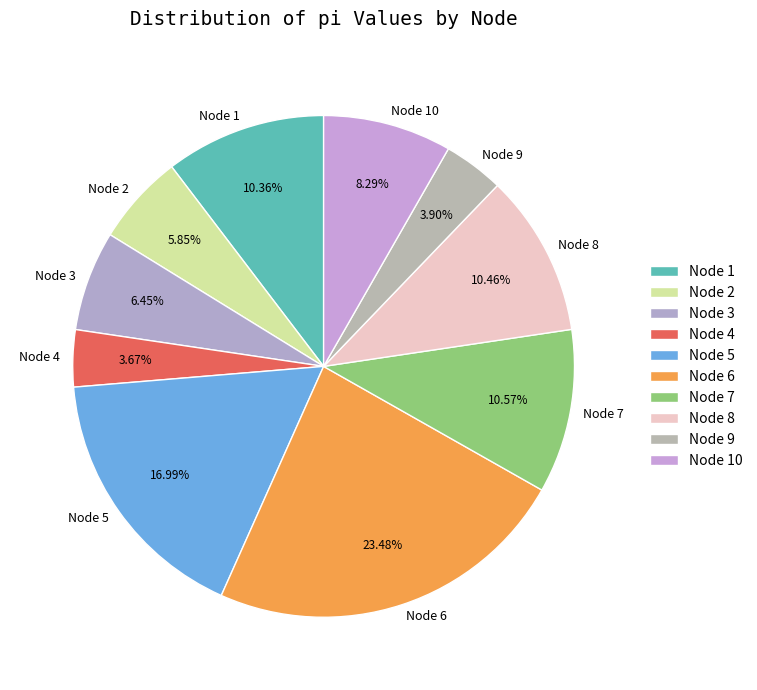

To the nearest percent, what is the difference between the Node 4 and Node 7 slice percentages?

7%